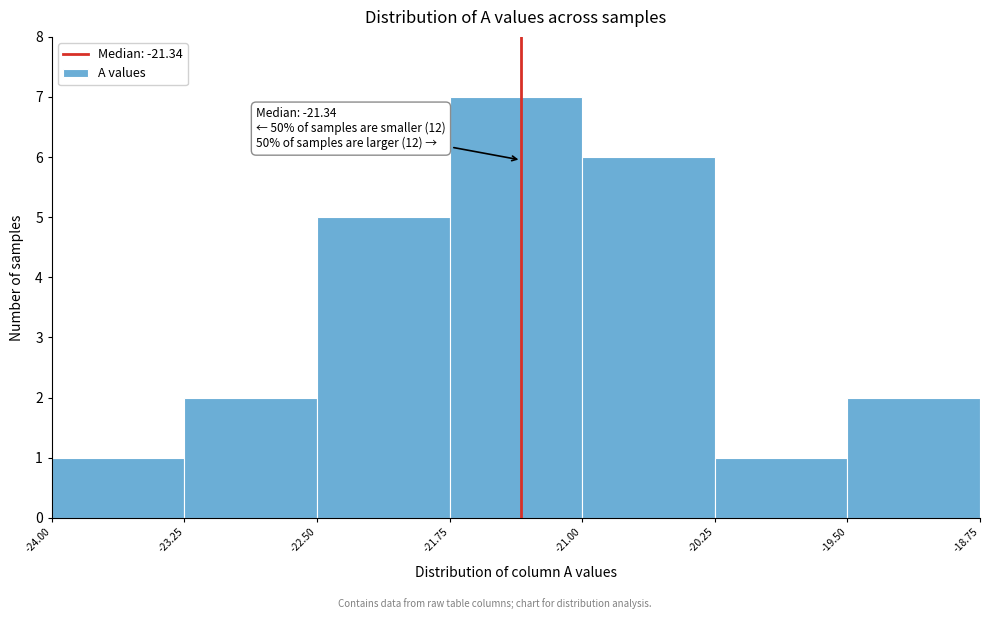

Over which range of the x-axis is the bar tallest?

-21.75 to -21.00